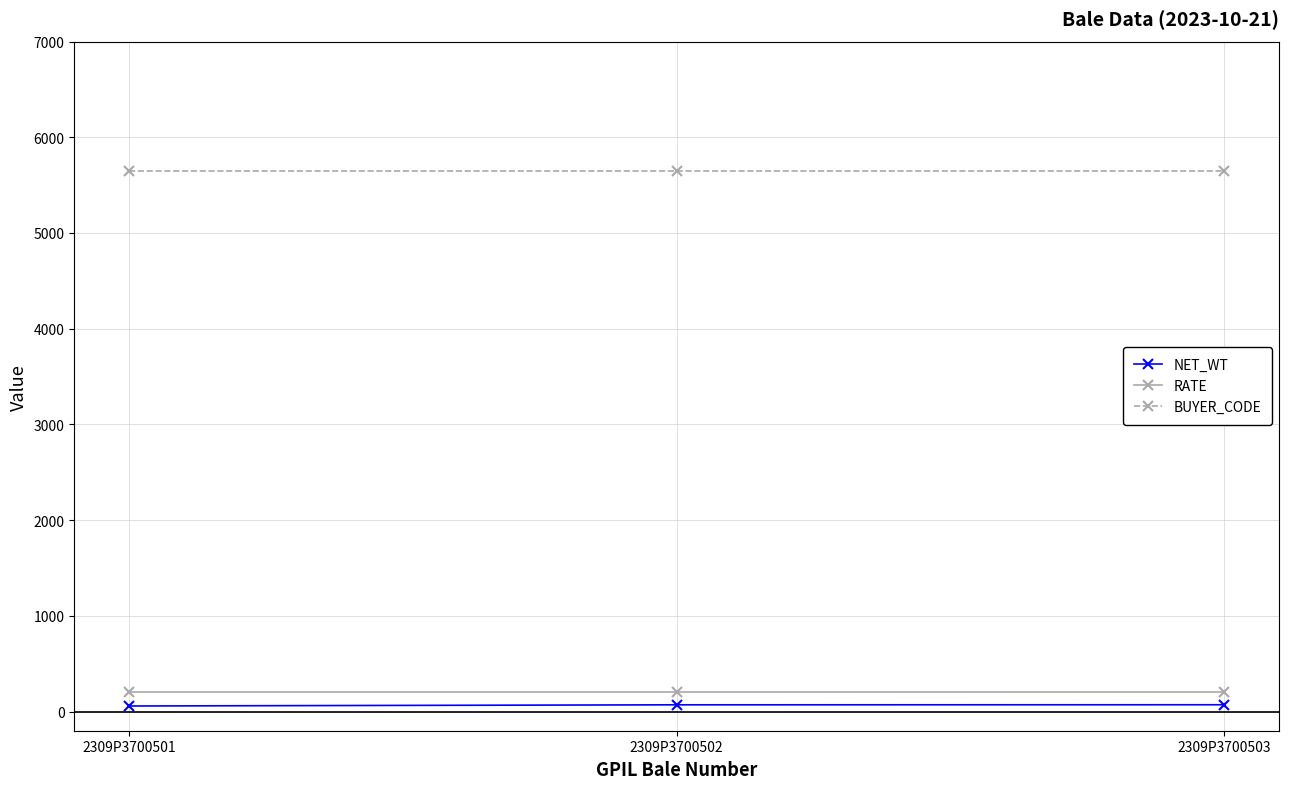

List the series in order of their peak value, highest first.

BUYER_CODE, RATE, NET_WT